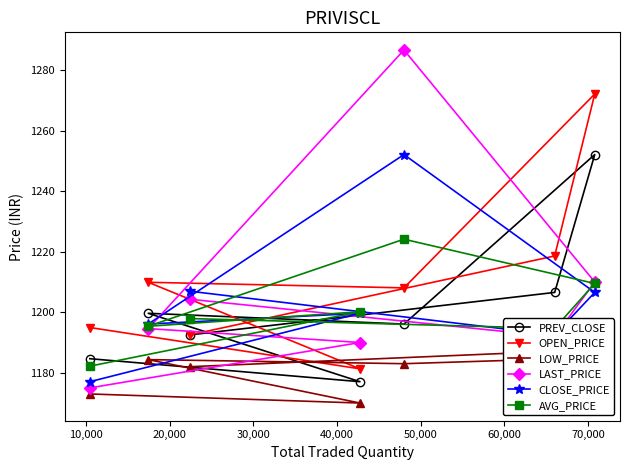

Reading right to left, what are all the values shown in this chart?

PREV_CLOSE: 1192.5	1206.5	1252.1	1196.1	1199.7	1177.0	1184.7
OPEN_PRICE: 1192.5	1218.6	1272.1	1208.0	1209.9	1181.3	1195.0
LOW_PRICE: 1182.0	1187.1	1185.0	1183.0	1184.3	1170.0	1173.0
LAST_PRICE: 1204.3	1192.0	1210.0	1286.7	1194.6	1190.0	1175.0
CLOSE_PRICE: 1207.0	1192.5	1206.5	1252.1	1196.1	1199.7	1177.0
AVG_PRICE: 1197.9	1194.7	1209.5	1224.1	1195.4	1200.2	1182.2